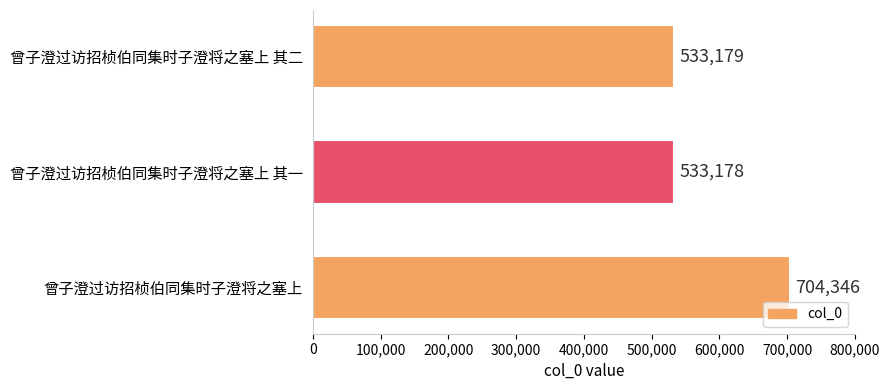

Does the chart contain stacked bars?

No